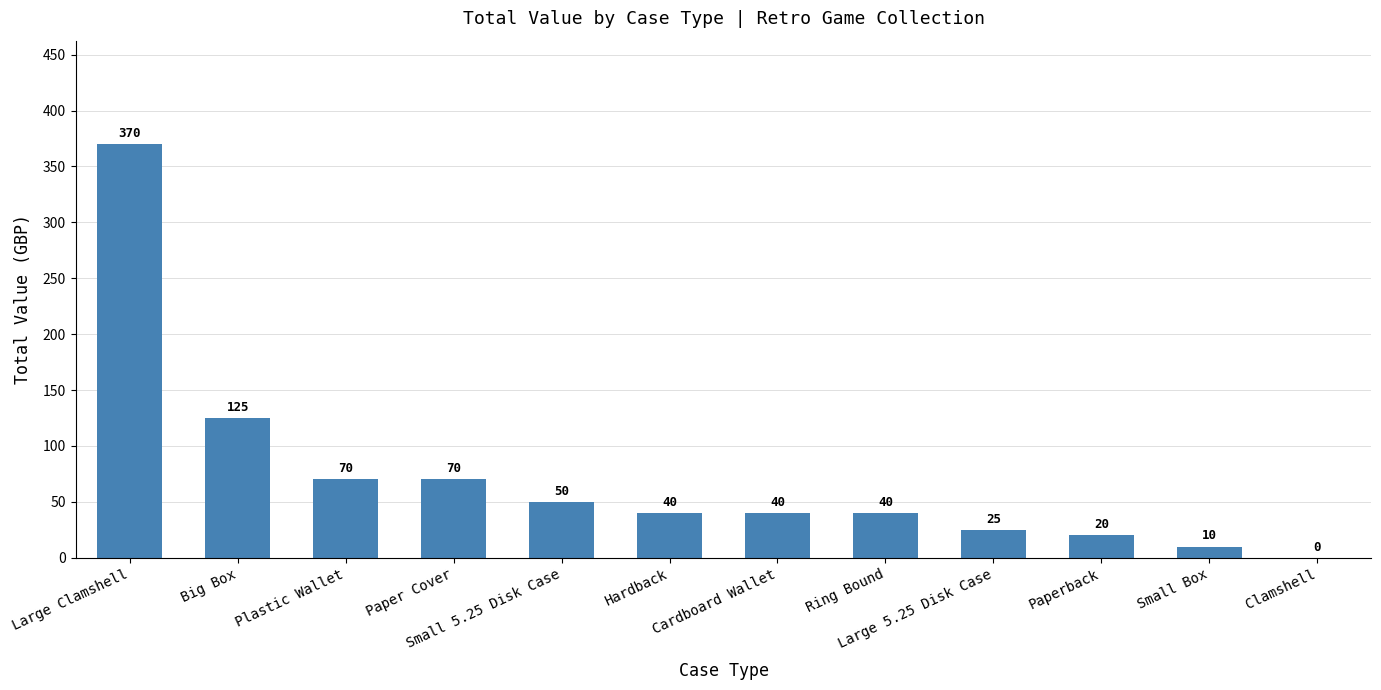

Are the bars horizontal?

No